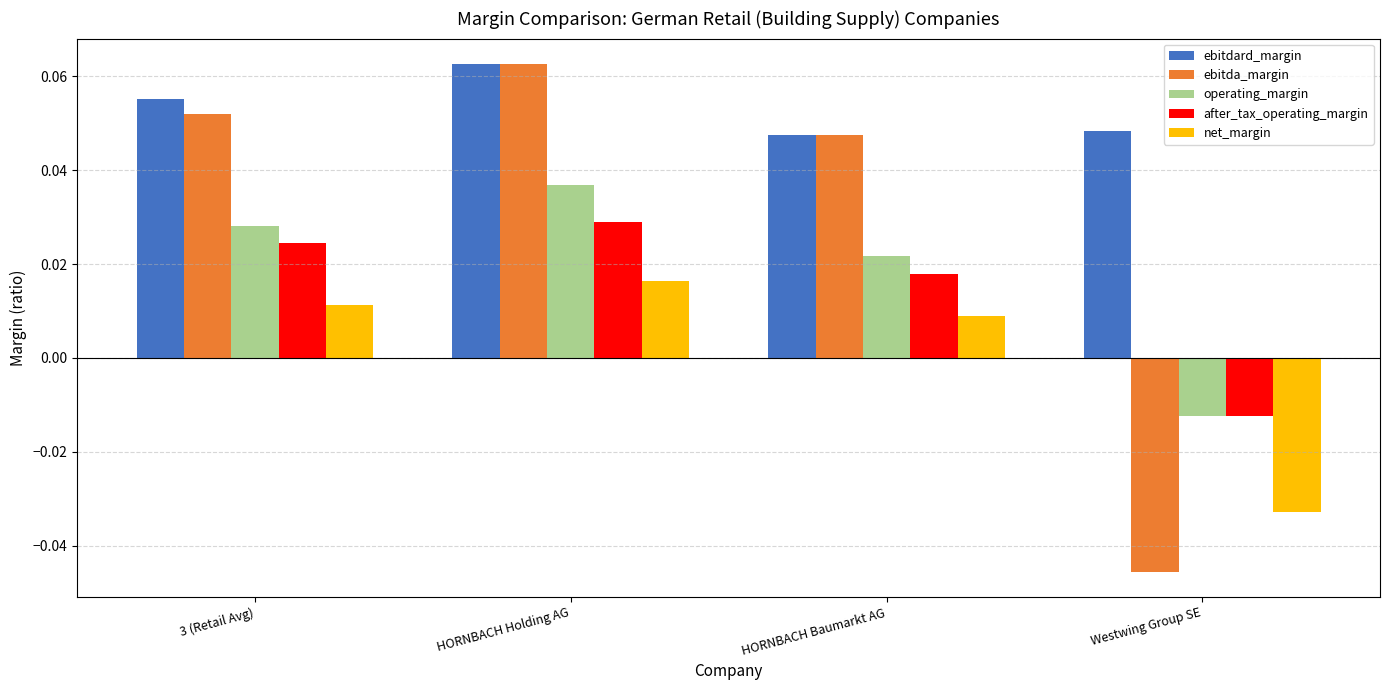

What is the label of the 1st bar from the right?

Westwing Group SE